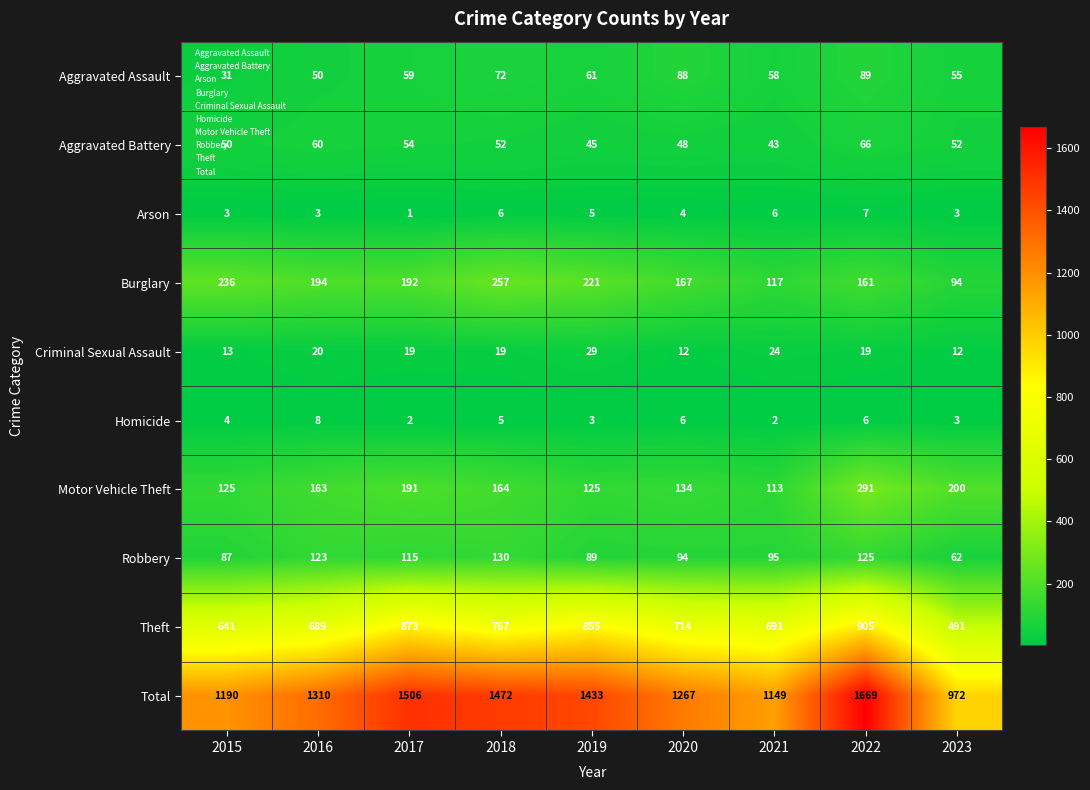

What is the approximate value of Homicide at 2022?

6